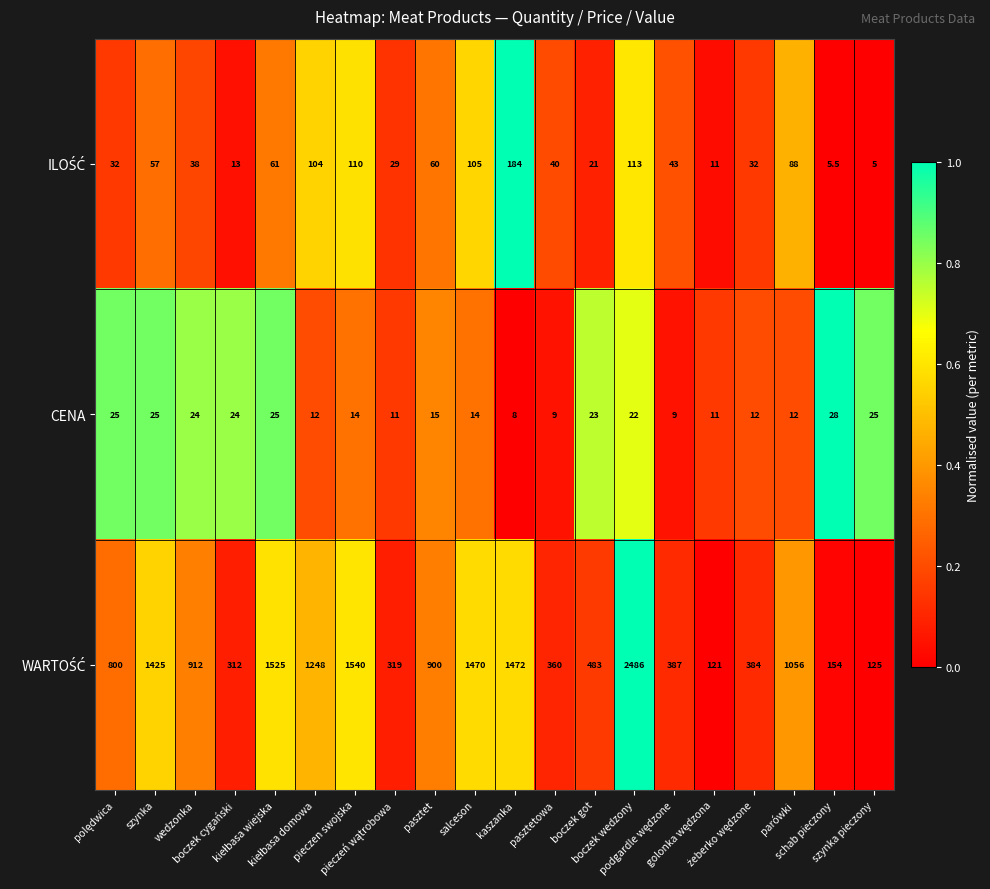

At which category is the sum across all series the highest?

boczek wedzony